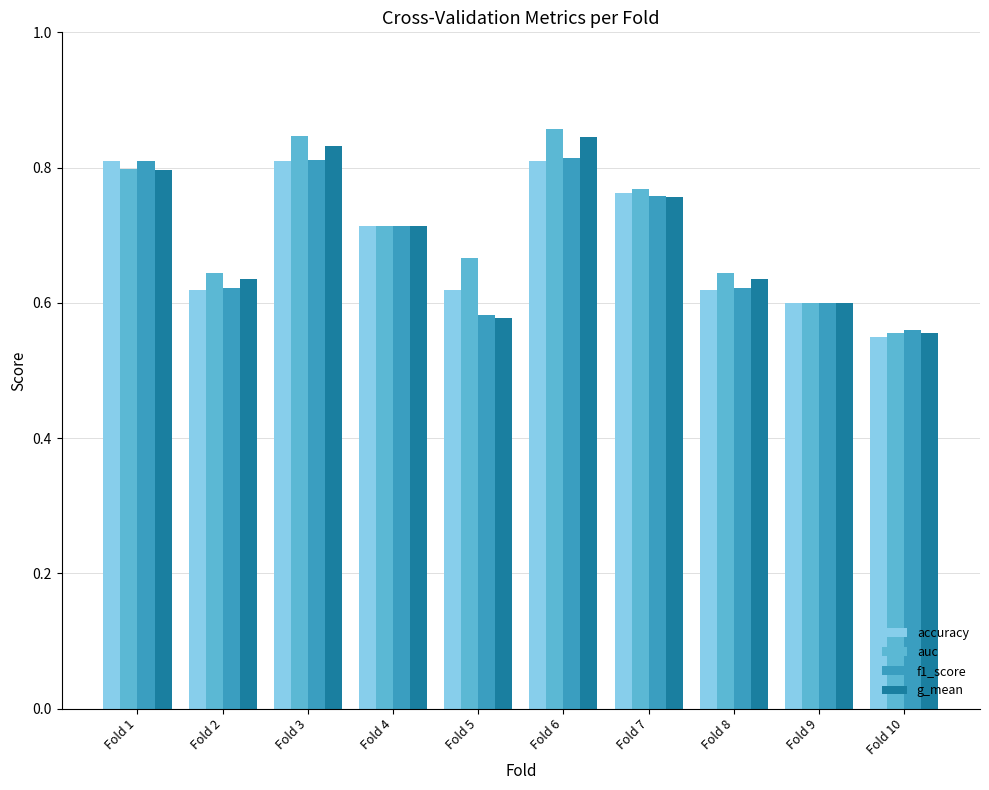

Which series has the largest range (max minus min)?

auc